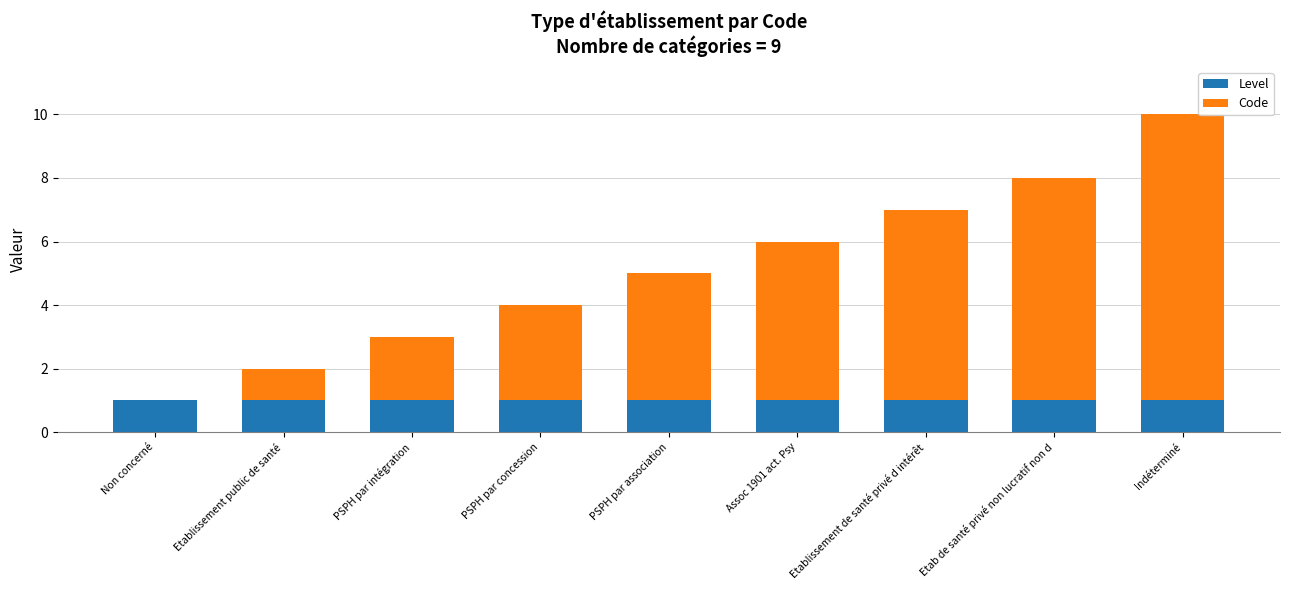

At which category is the sum across all series the highest?

Indéterminé